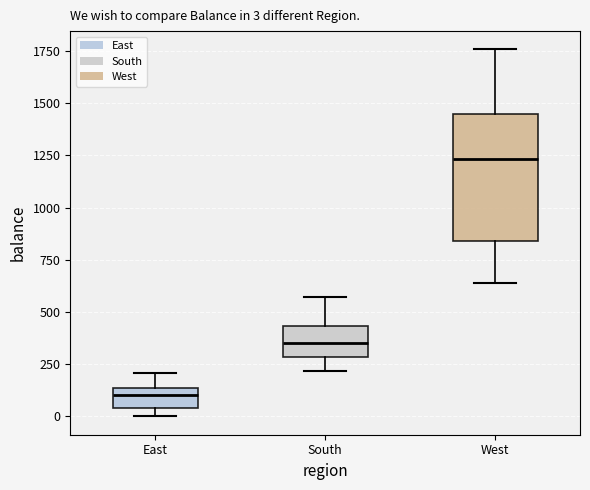

Which box has the lowest median line?

East